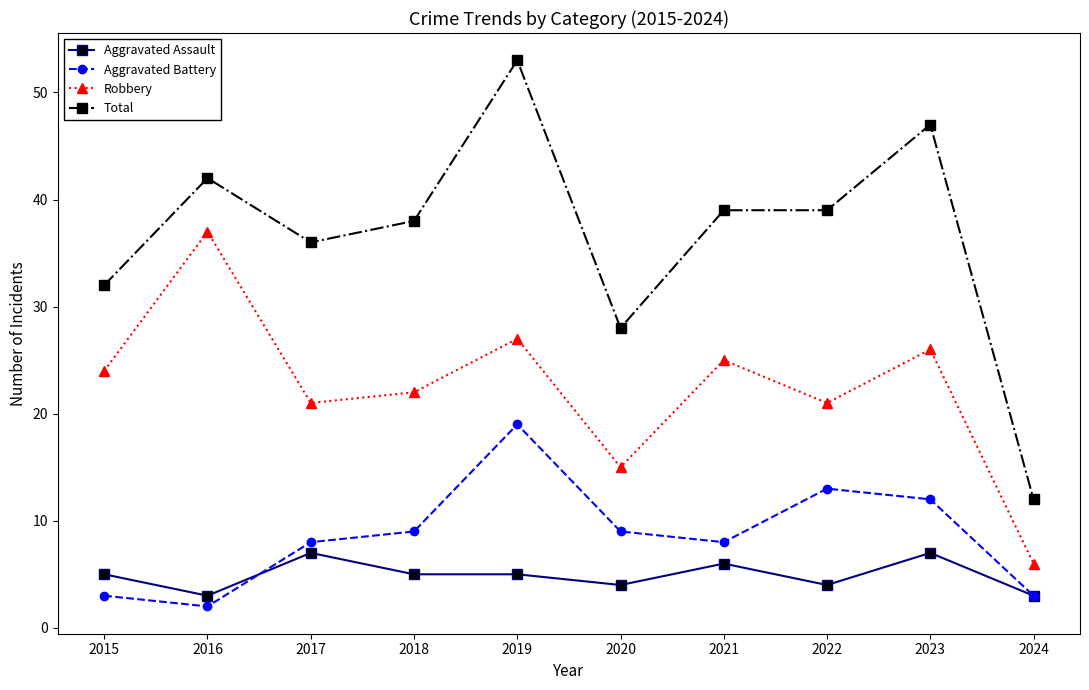

The value of Total at 2021 is 25. True or false?

False